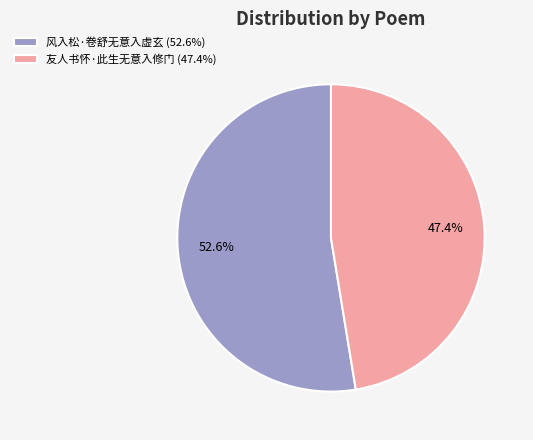

To the nearest percent, what percentage of the pie is 风入松·卷舒无意入虚玄?

53%